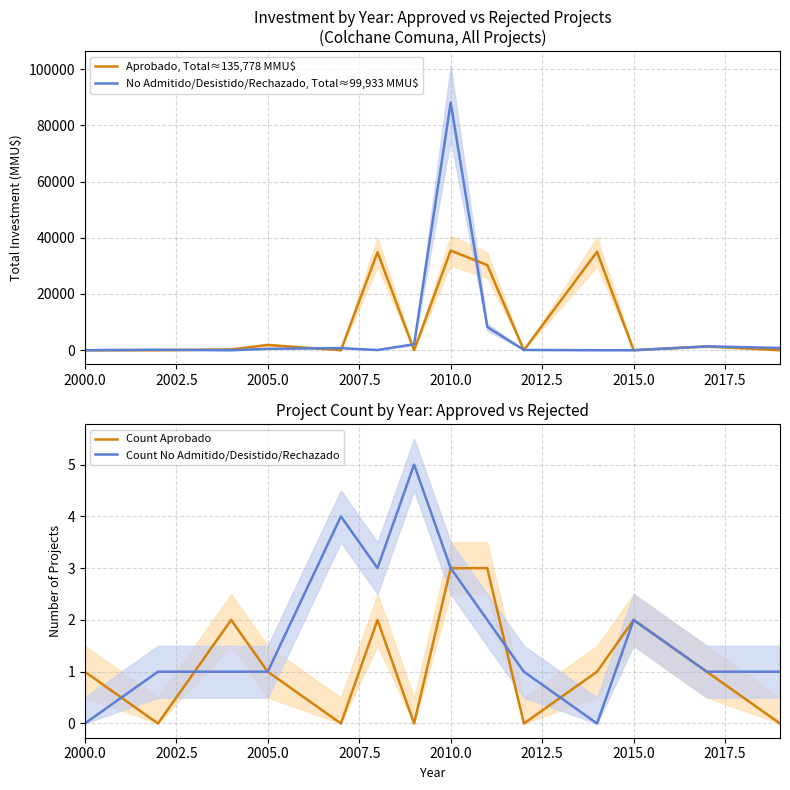

The Count No Admitido/Desistido/Rechazado series shows 0 at 2005.0. True or false?

False